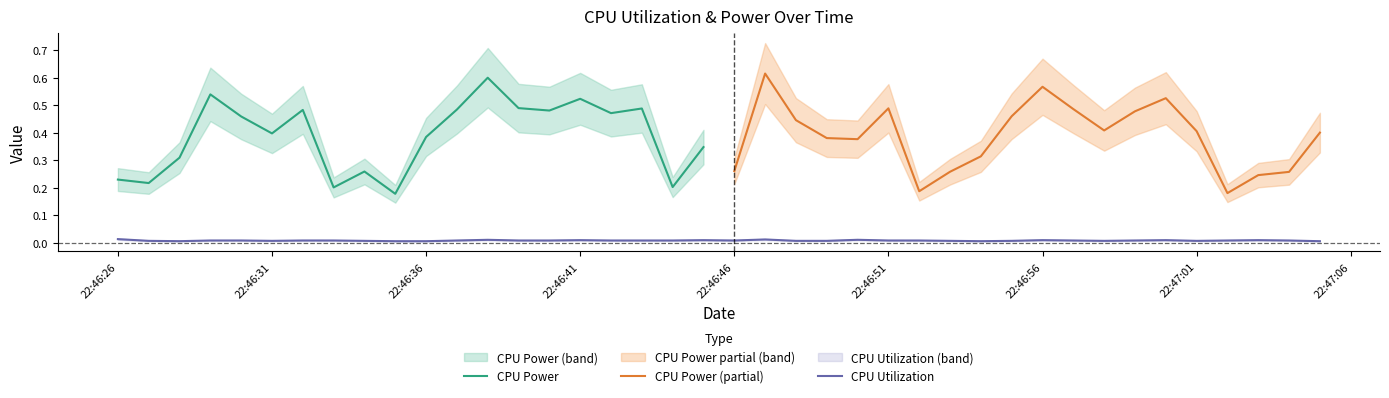

At which label is the value closest to 0?

2025-04-09 22:47:05